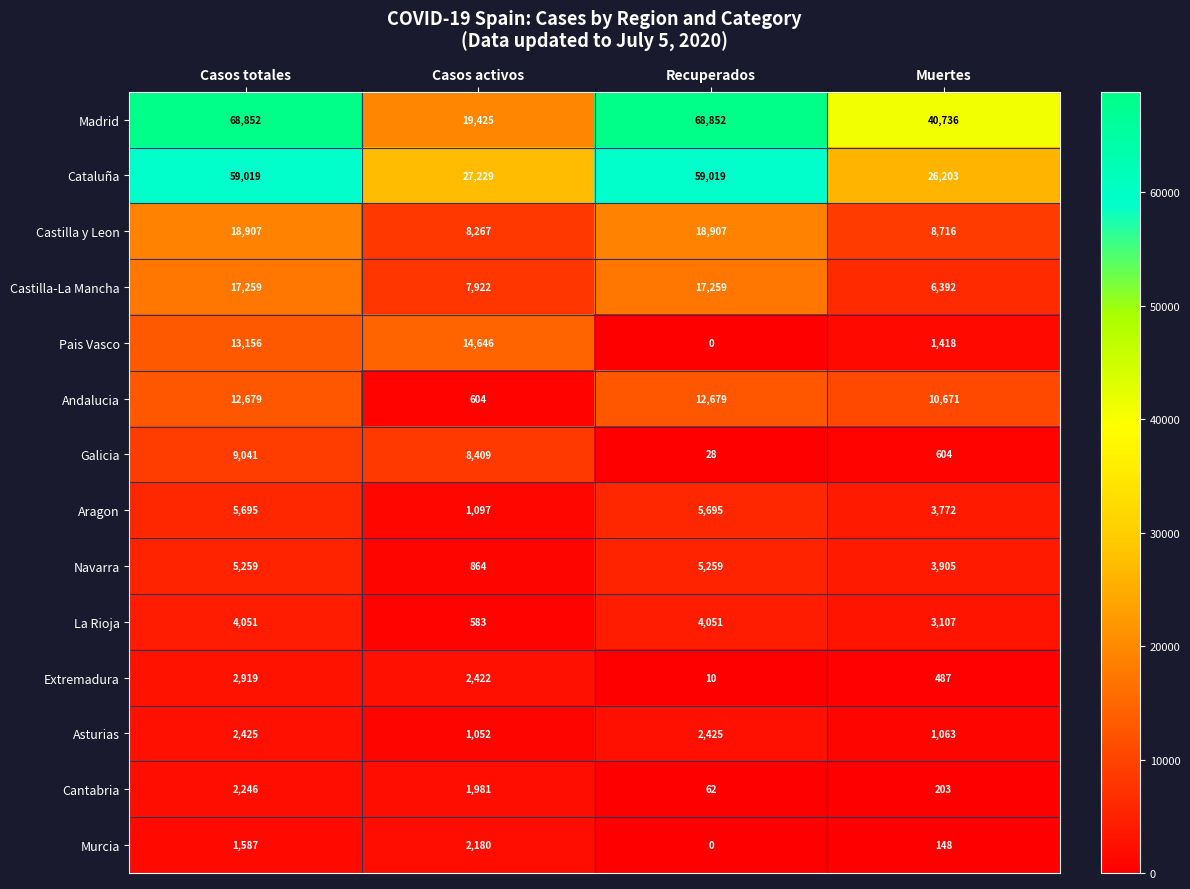

Which series has the largest range (max minus min)?

Madrid